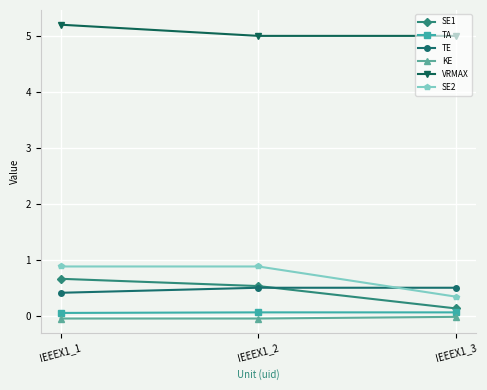

Which series changed the most between IEEEX1_1 and IEEEX1_3?

SE2